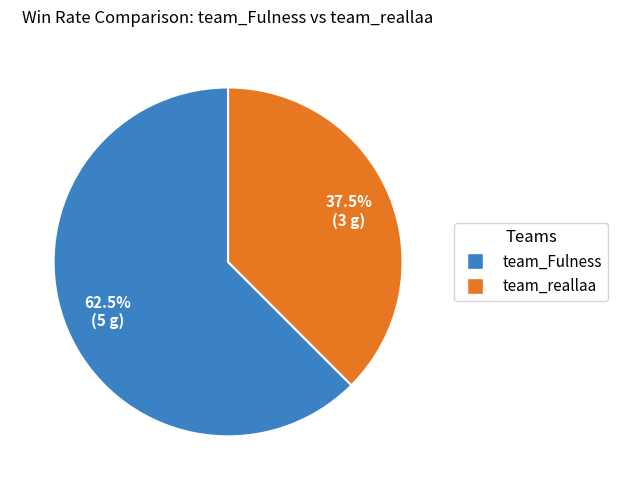

Rank the categories by value from highest to lowest.

team_Fulness, team_reallaa